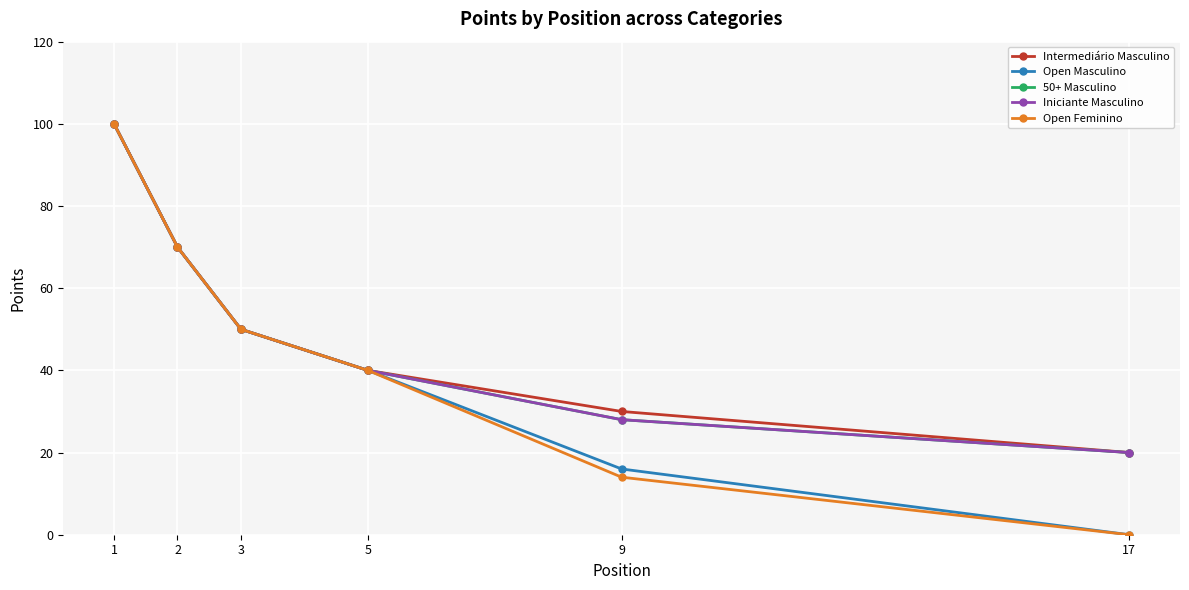

What is the sum of the Open Feminino values at 9 and 17?

14